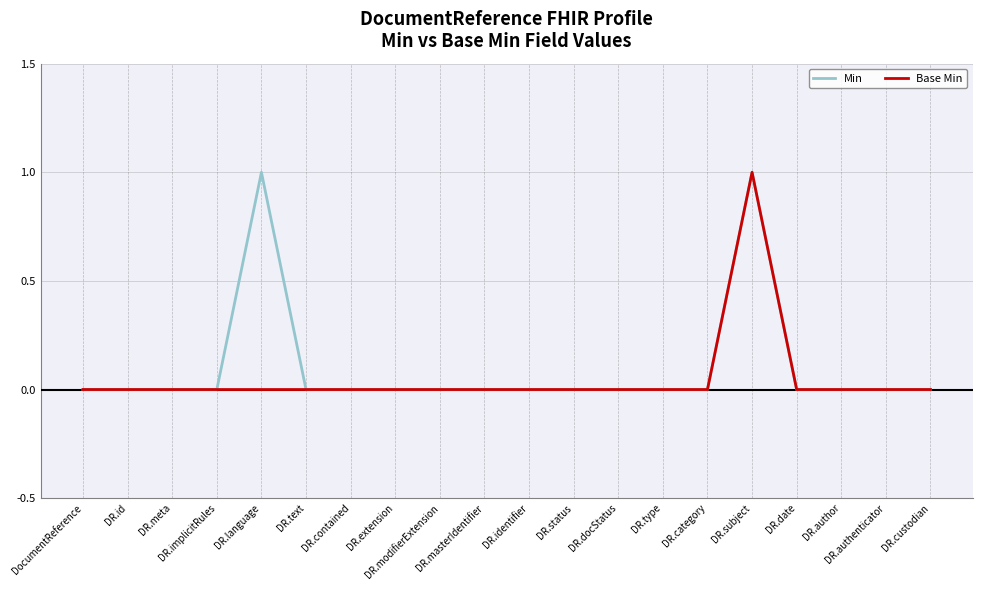

True or false: Base Min and Min intersect in this chart.

False